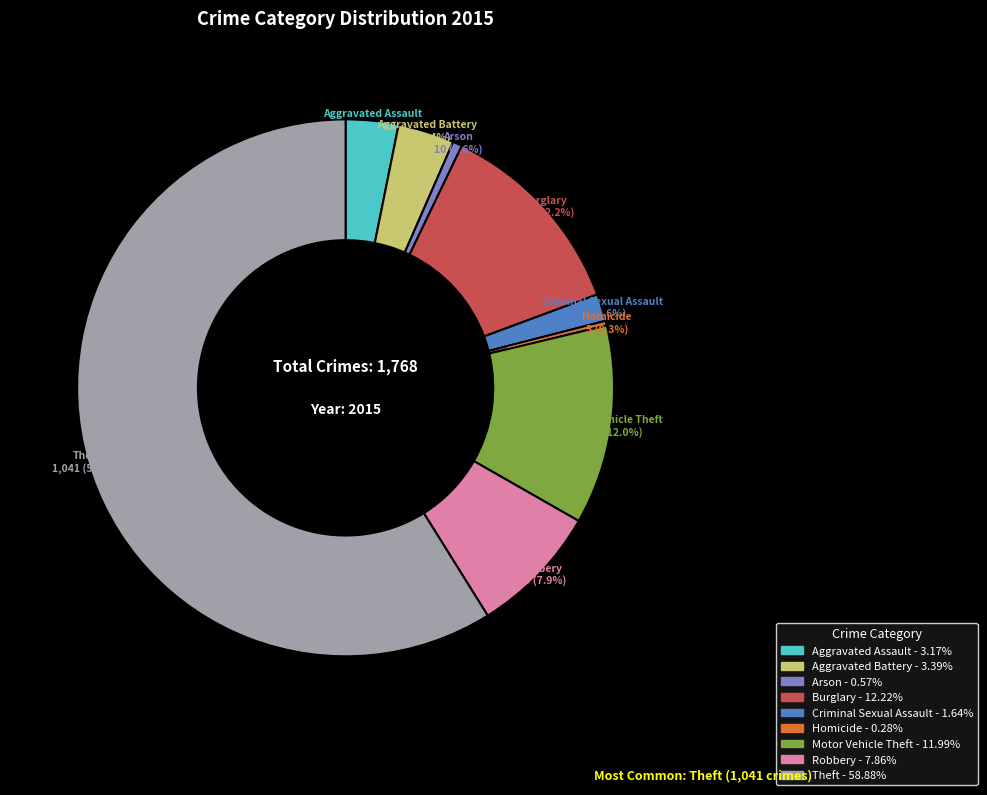

Which category has the biggest portion of the pie?

Theft